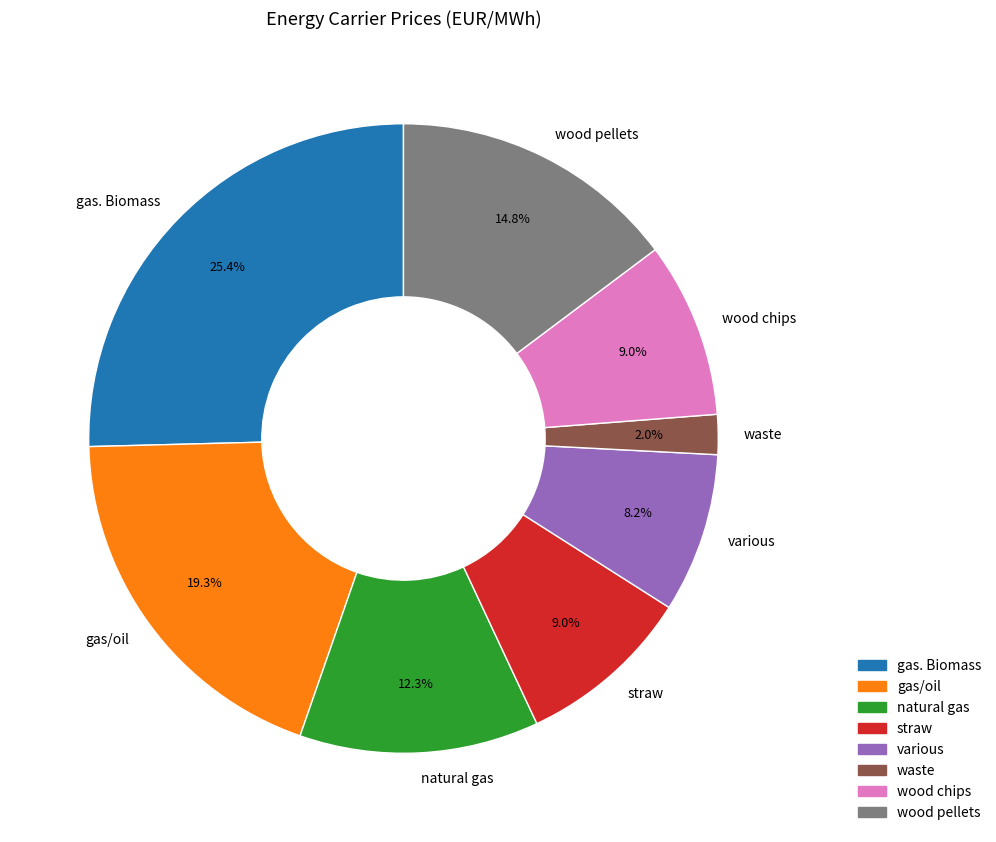

Which has a higher value, wood chips or gas. Biomass?

gas. Biomass